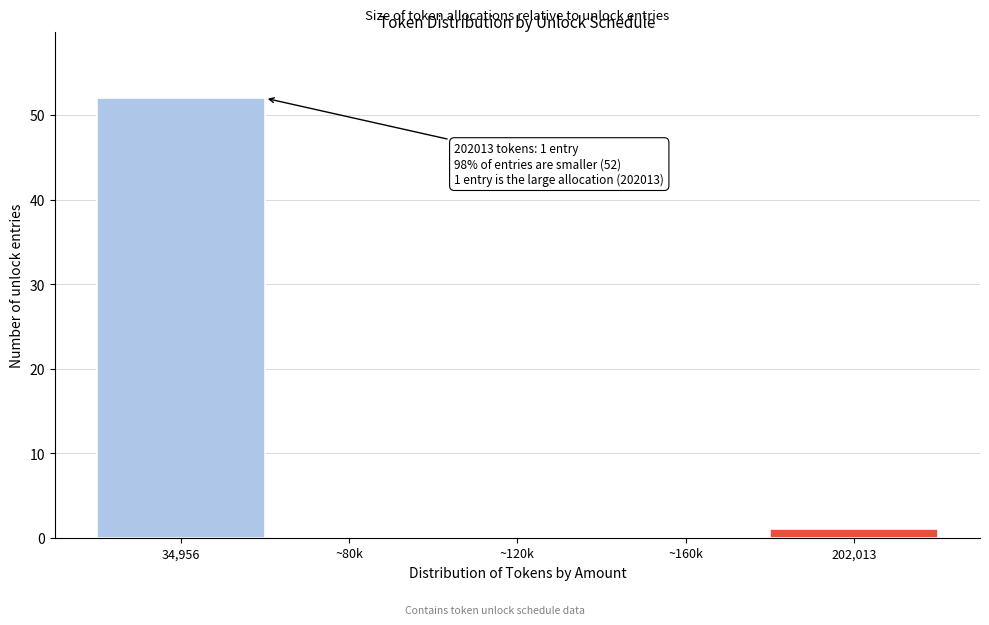

Reading right to left, what are all the values shown in this chart?

202,013=1	~160k=0	~120k=0	~80k=0	34,956=52